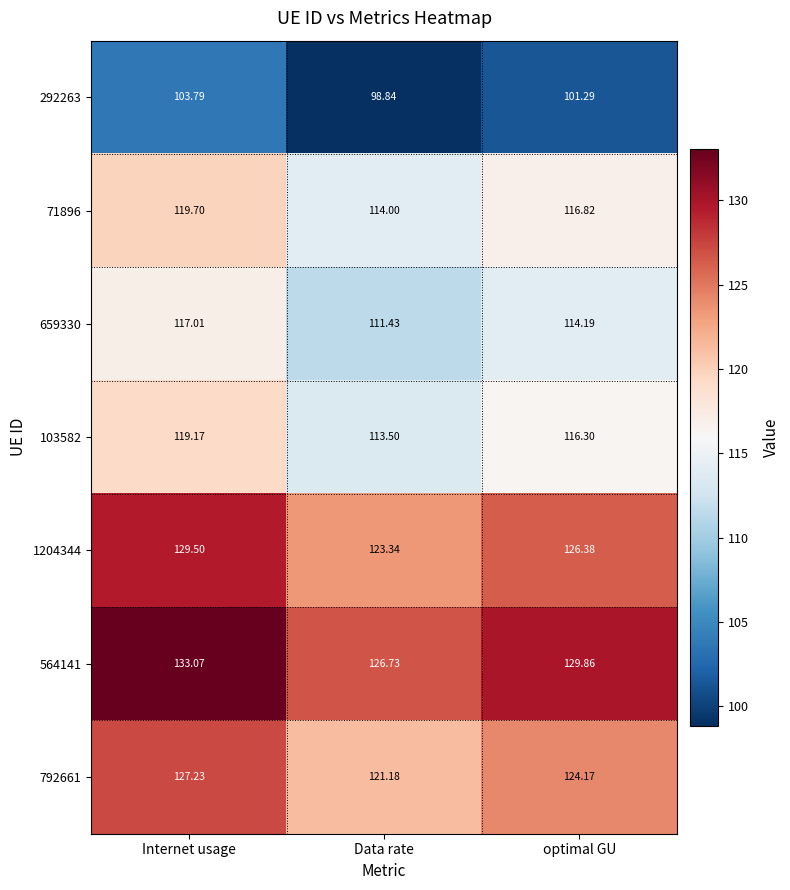

List the labels in order of 659330 value, largest first.

Internet usage, optimal GU, Data rate